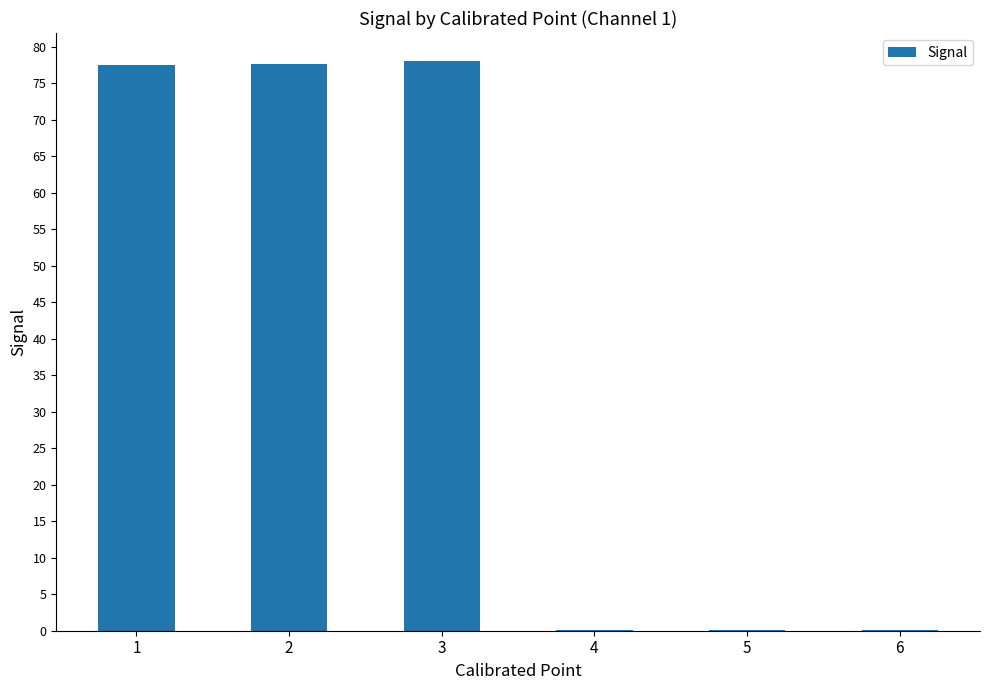

What is the average value?

38.9